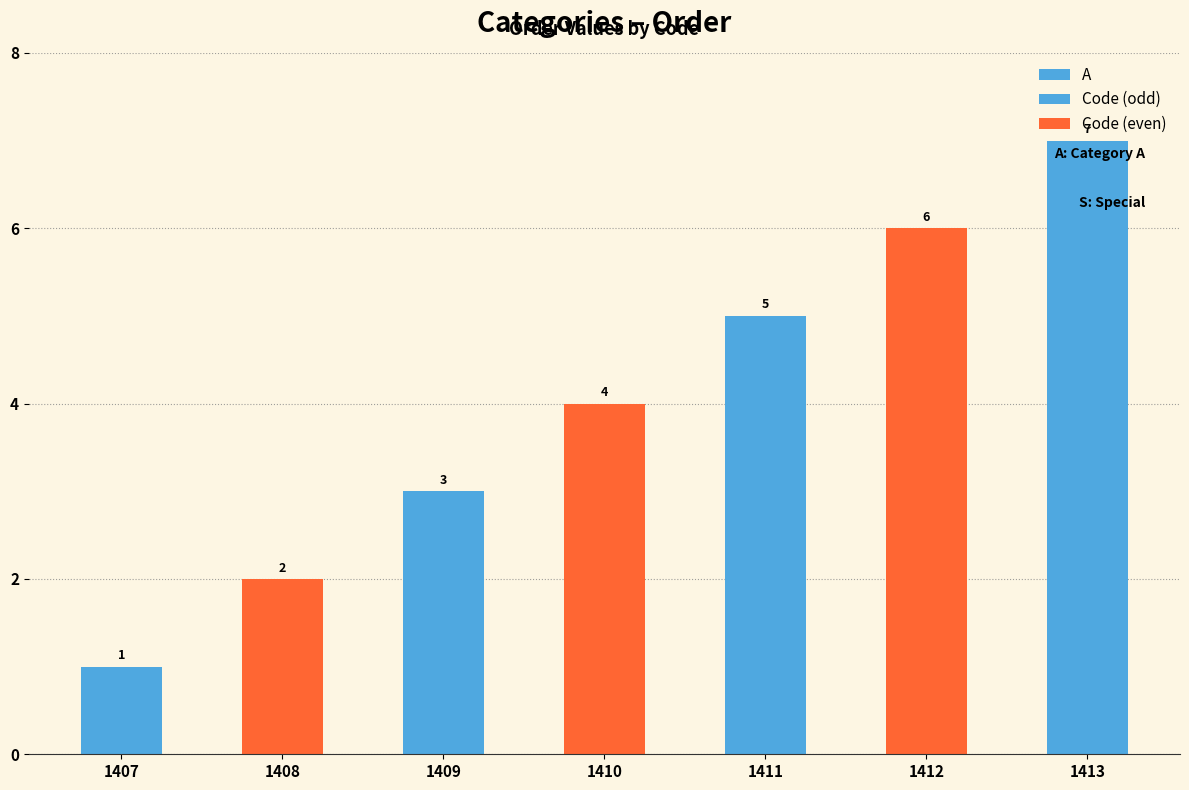

What is the sum of all values?

28